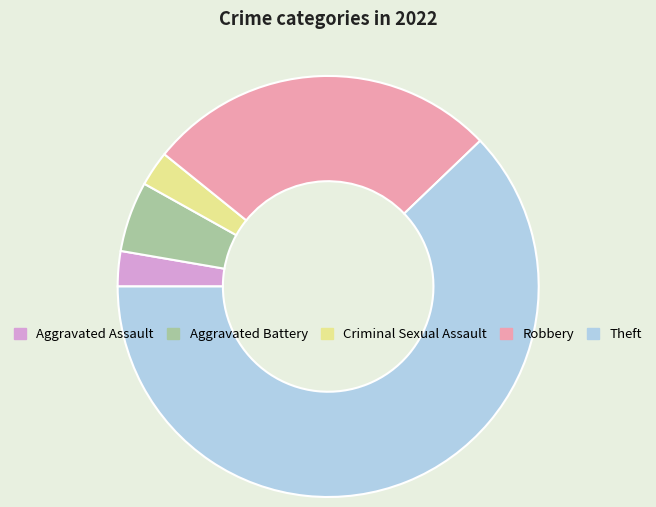

True or false: Theft accounts for 70% of the total.

False